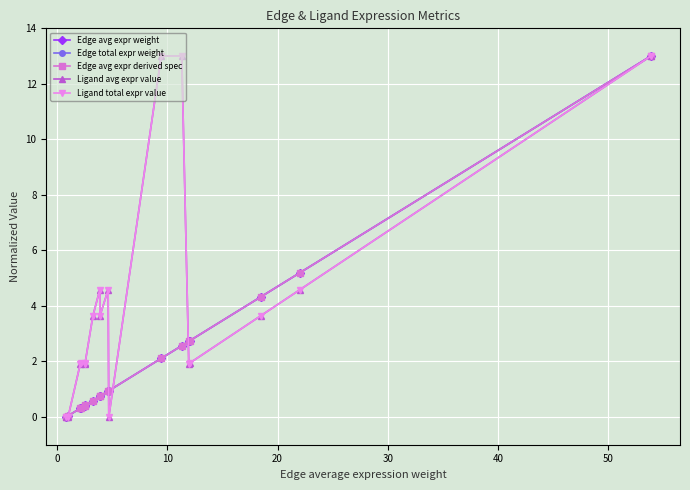

Is this an area chart (filled region under the line)?

No